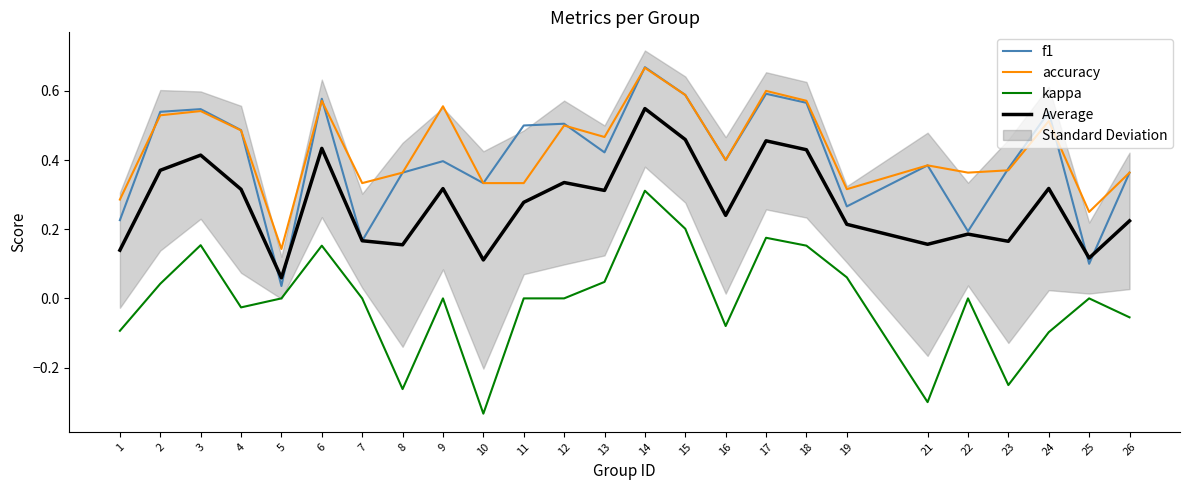

Where is the first local maximum for kappa?

3